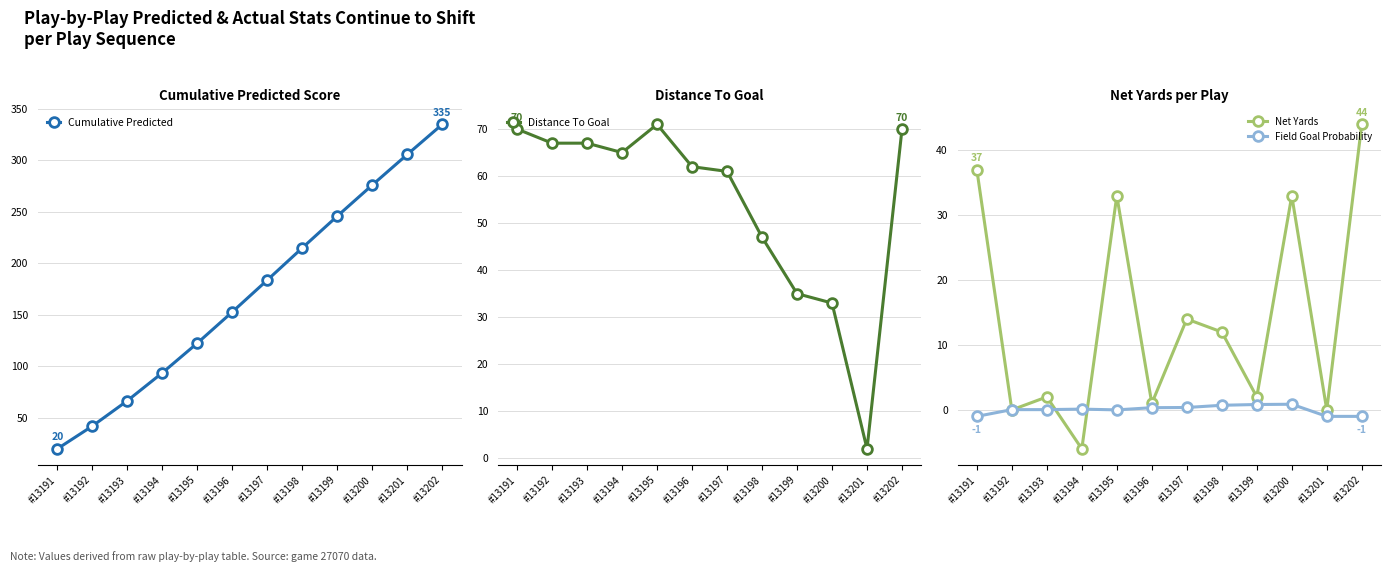

Does the chart have visible grid lines?

Yes